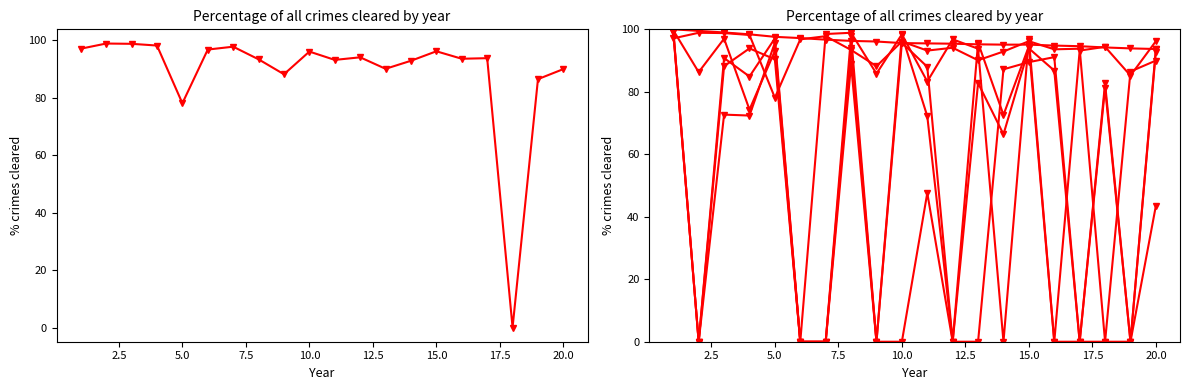

Is this an area chart (filled region under the line)?

No